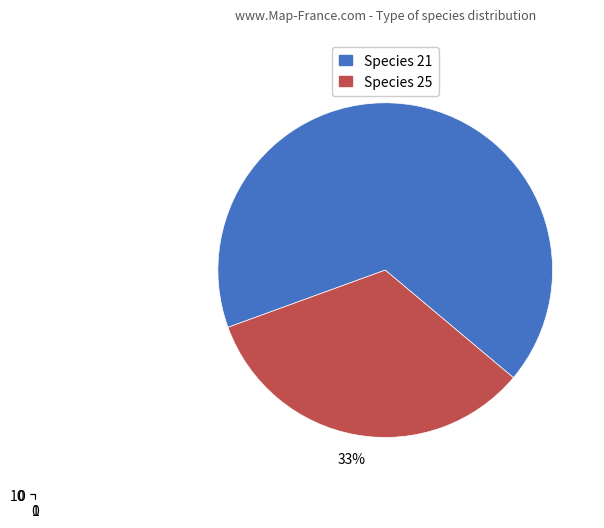

Is 21 the majority of the pie?

Yes